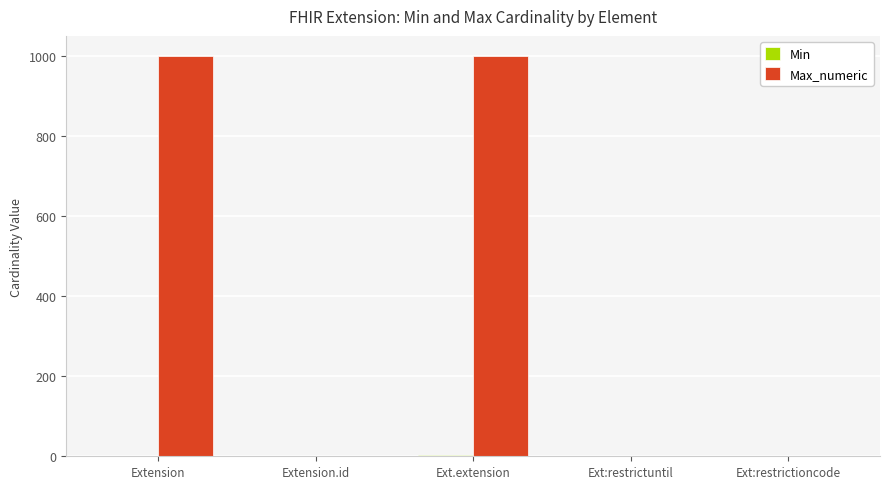

Which series has the largest total across all categories?

Max_numeric